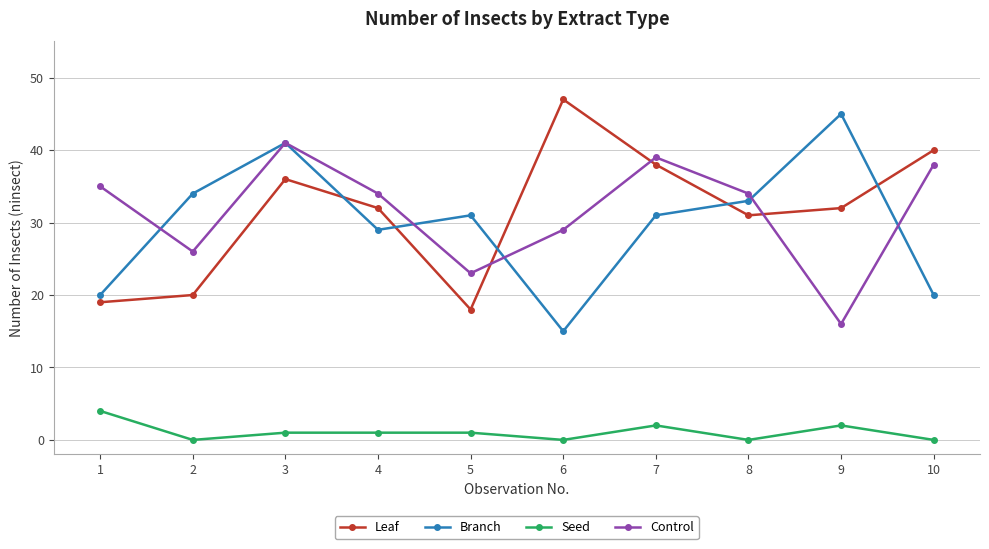

Rank the series at 9 from highest to lowest value.

Branch, Leaf, Control, Seed